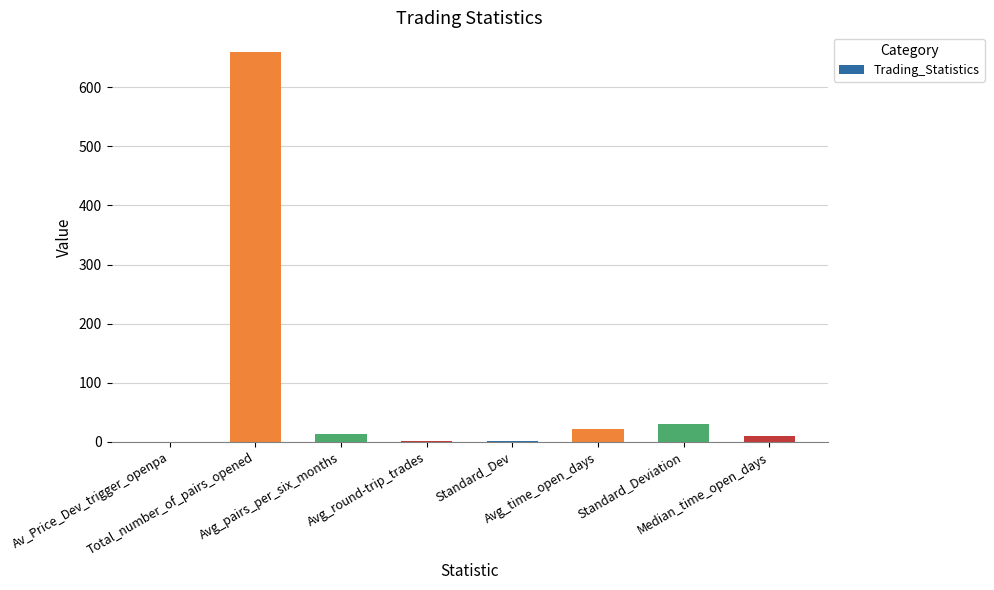

What is the sum of all values?

737.4